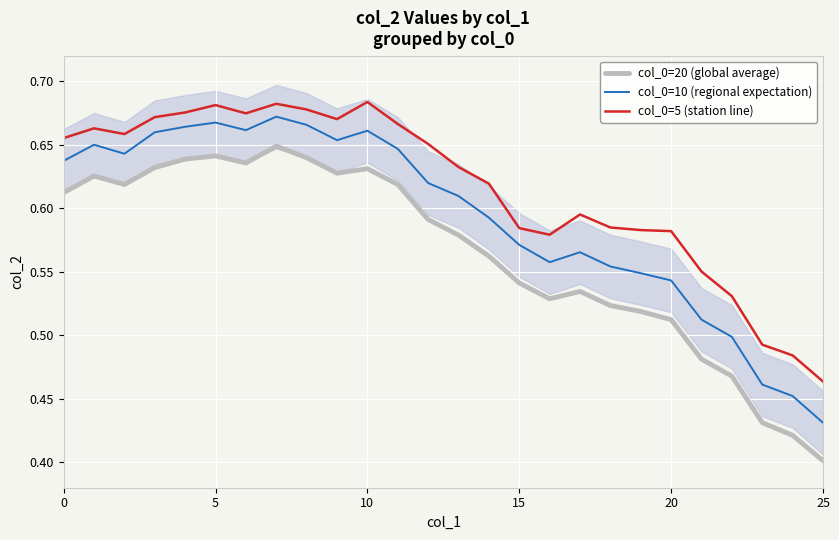

How many categories are shown in the chart?

26